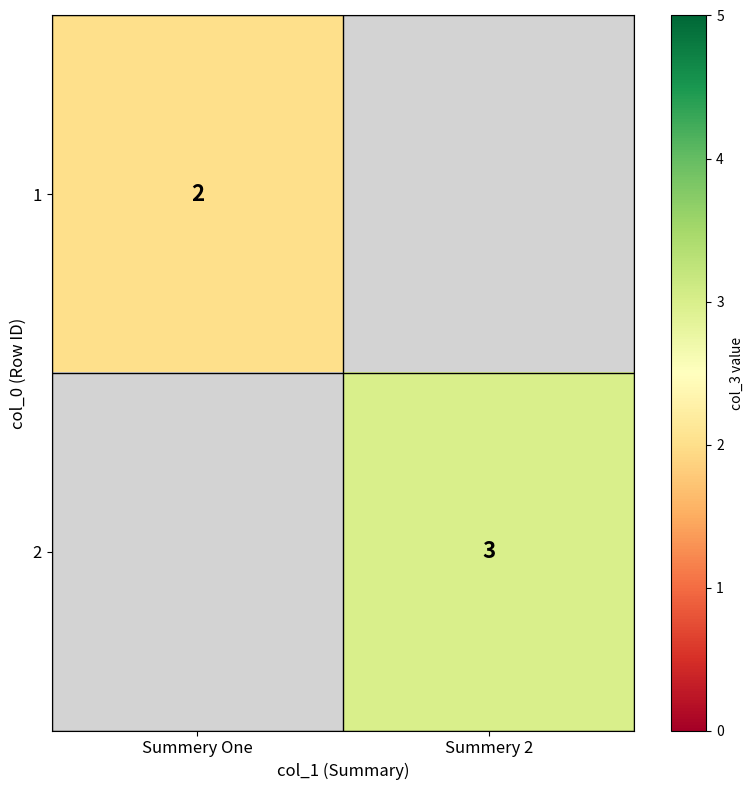

The 2 series shows 1 at Summery 2. True or false?

False